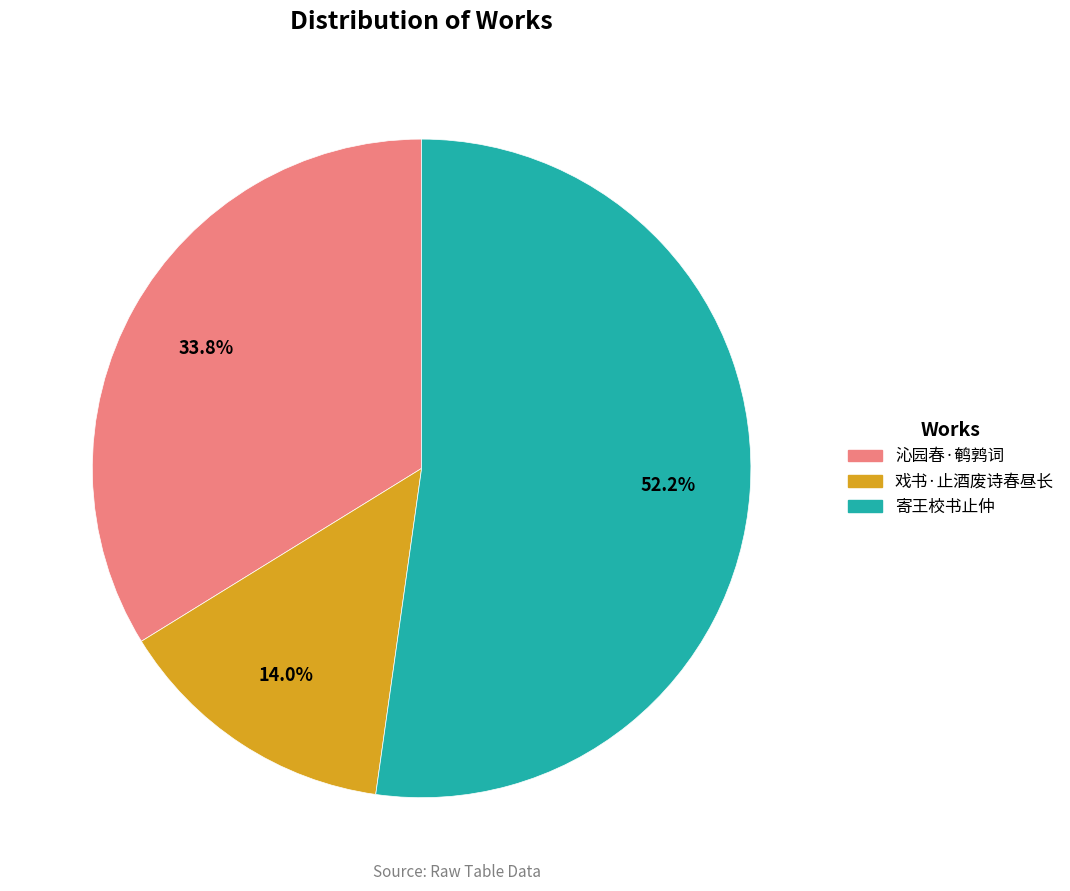

What is the total percentage of 寄王校书止仲 and 沁园春·鹌鹑词?

86.0%